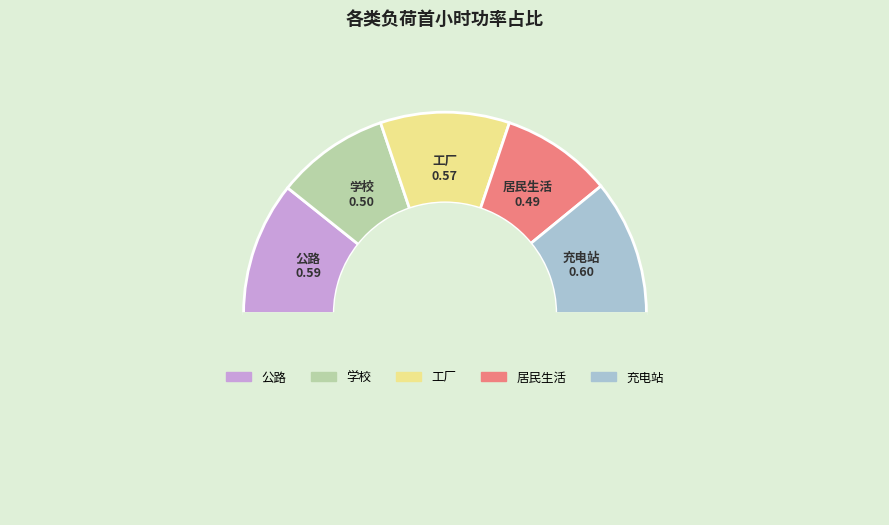

How many slices are in this pie chart?

6